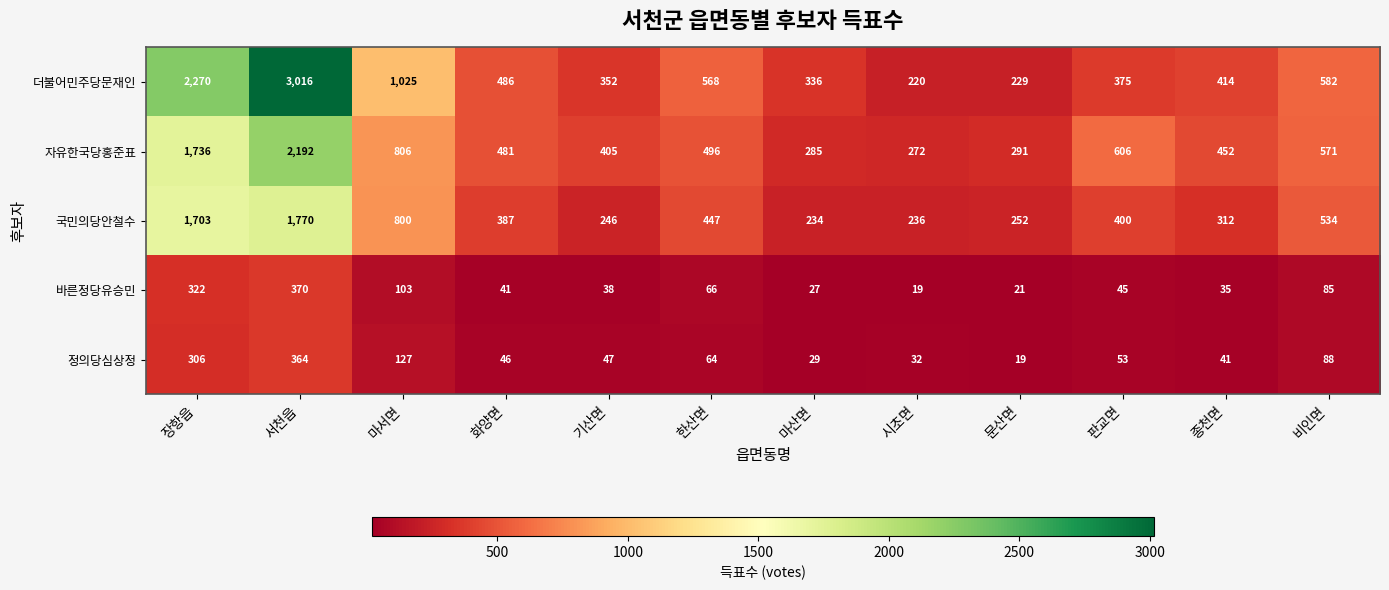

Rank the series at 장항읍 from highest to lowest value.

더불어민주당문재인, 자유한국당홍준표, 국민의당안철수, 바른정당유승민, 정의당심상정